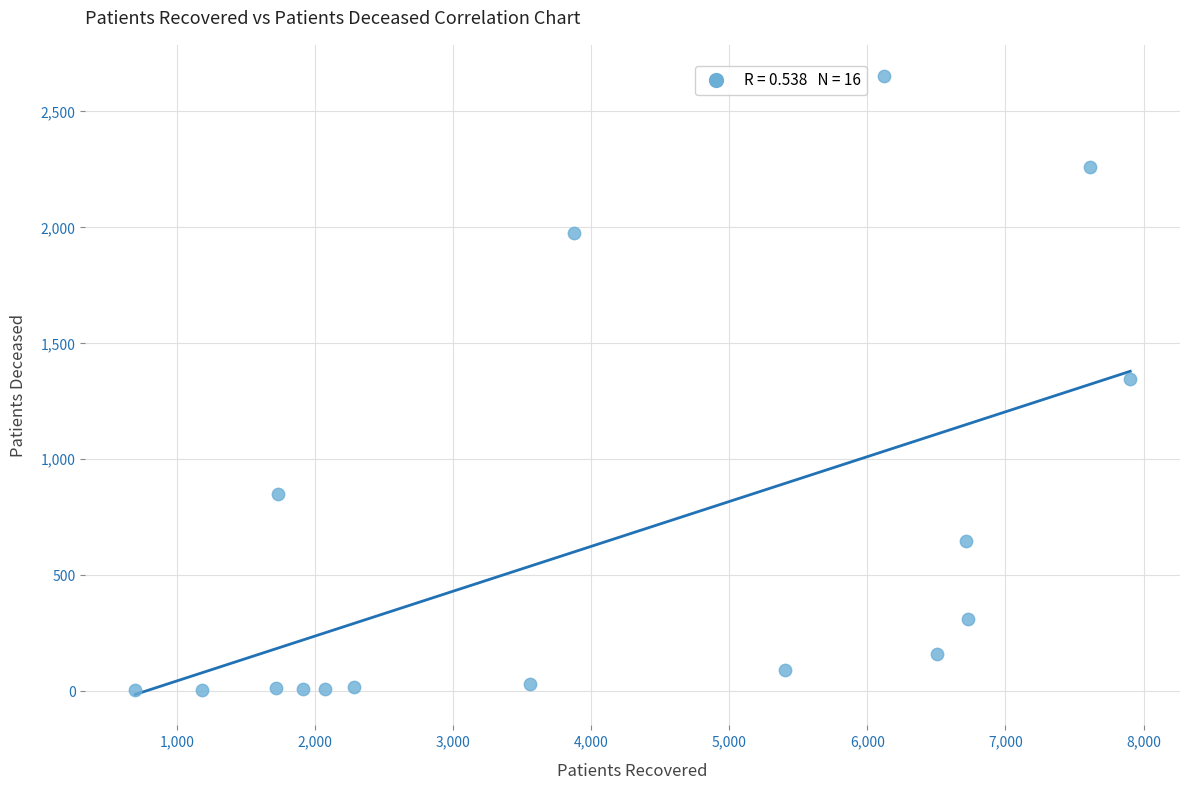

What is the range of X values (max minus min)?

7206